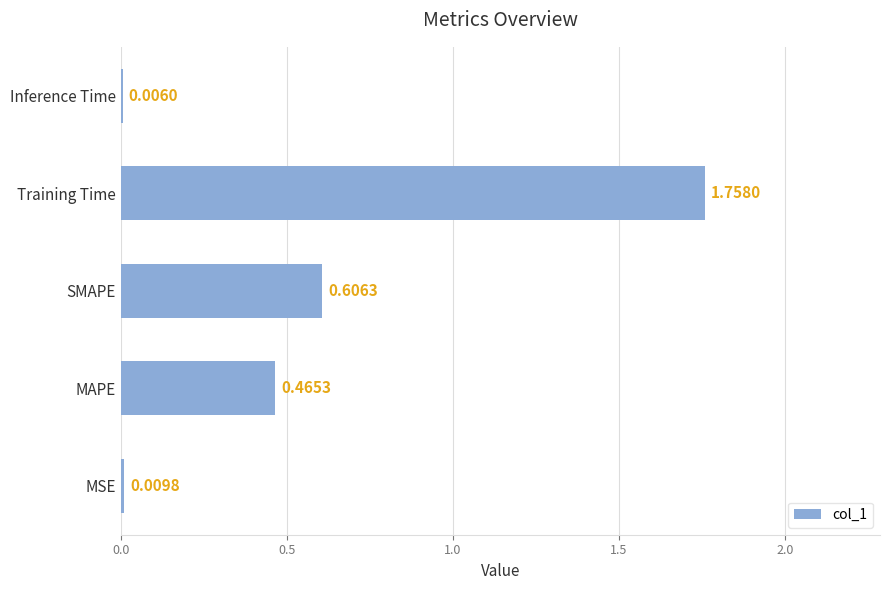

At which label is the value closest to 0?

Inference Time